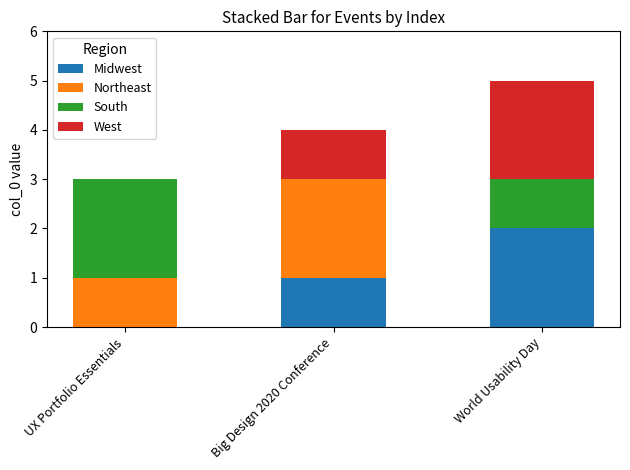

True or false: Midwest has a value of 0 at Big Design 2020 Conference.

False